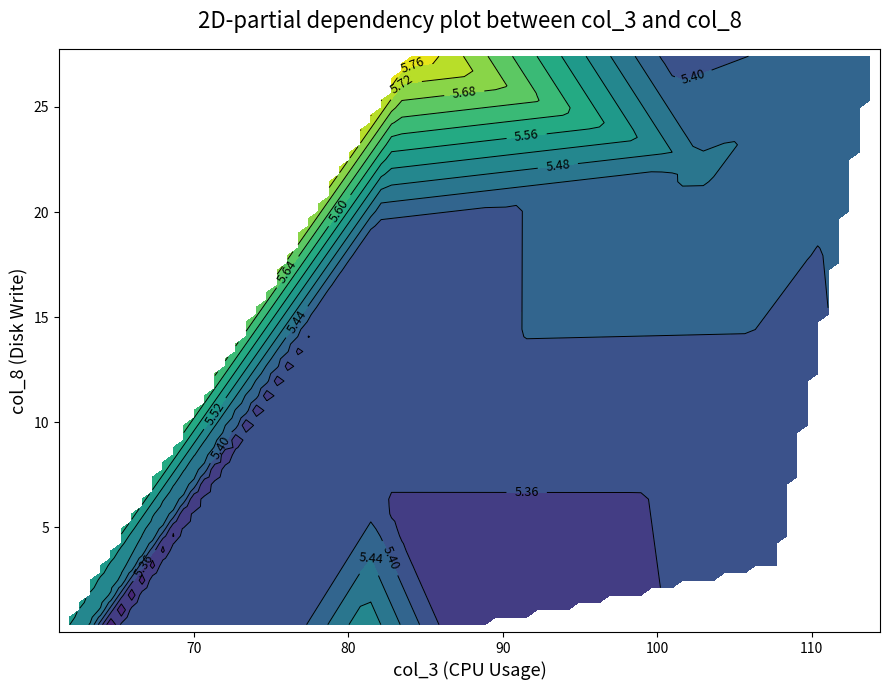

How many distinct data groups are displayed?

16